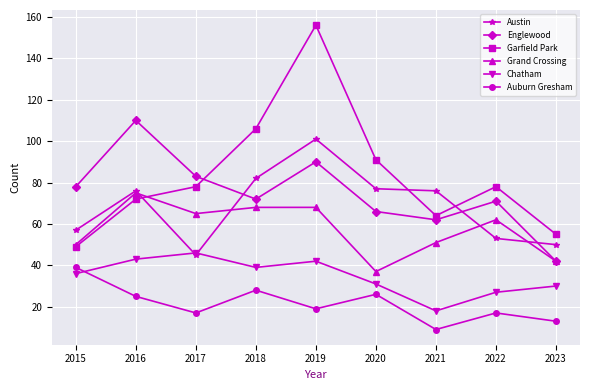

What is the value of the Englewood point at the 4th from the left?

72